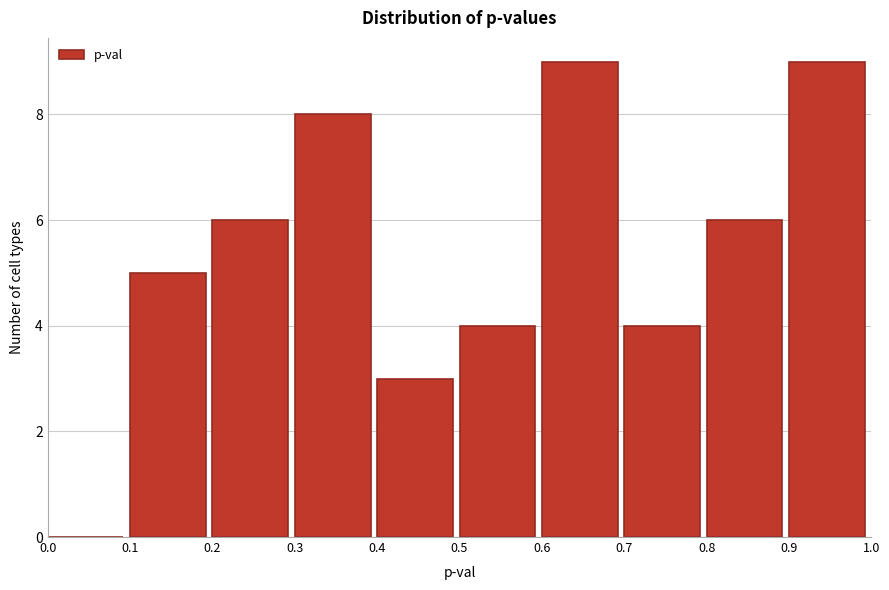

What is the height of the bar covering 0.8 to 0.9 on the x-axis? The values are not printed on the chart, so give them approximately, as read against the axis.

6